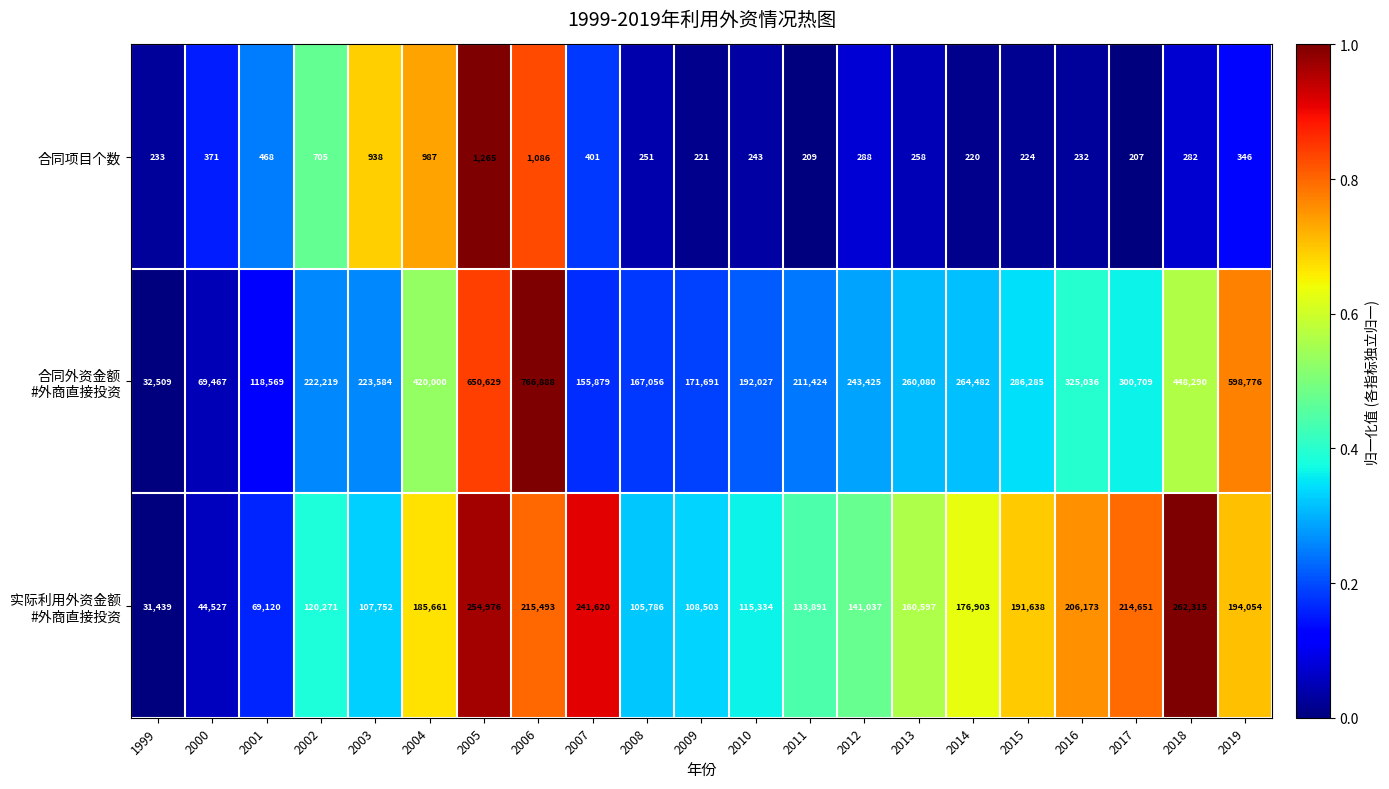

The 合同项目个数 series shows 130 at 2014. True or false?

False